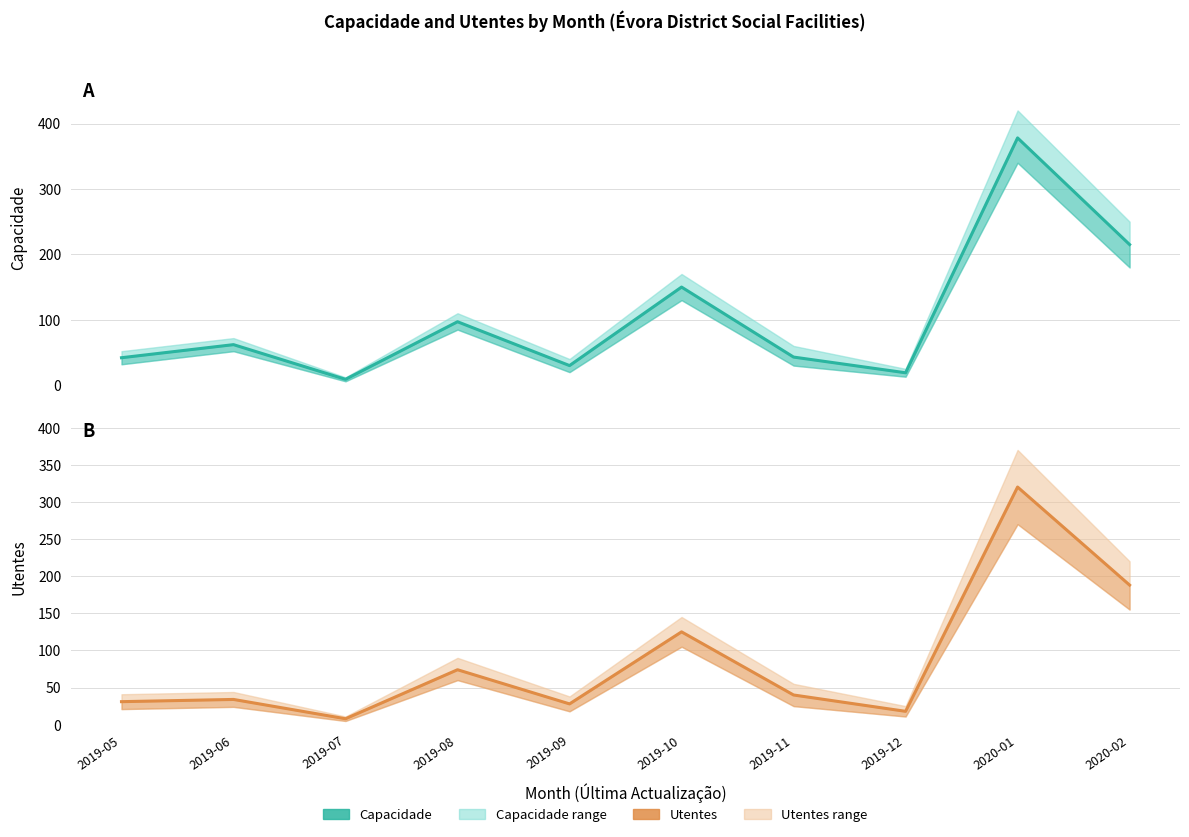

Which has a higher value, 2019-07 or 2019-08?

2019-08